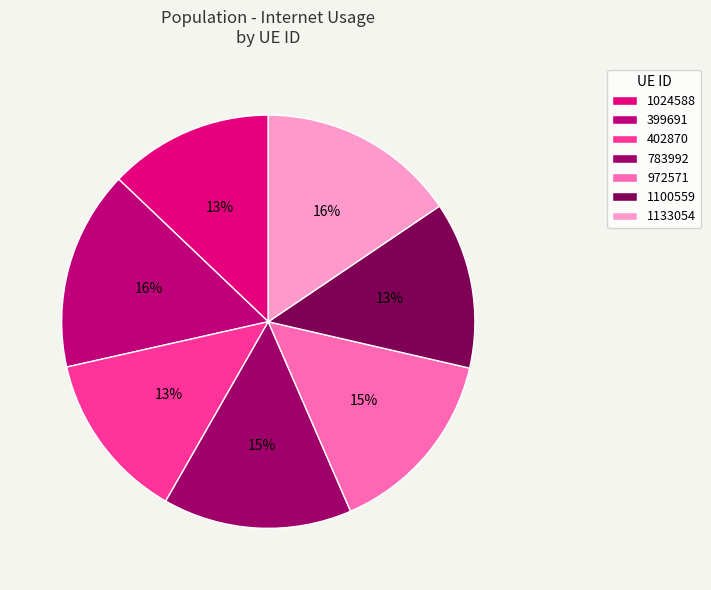

How many segments does this pie chart have?

7